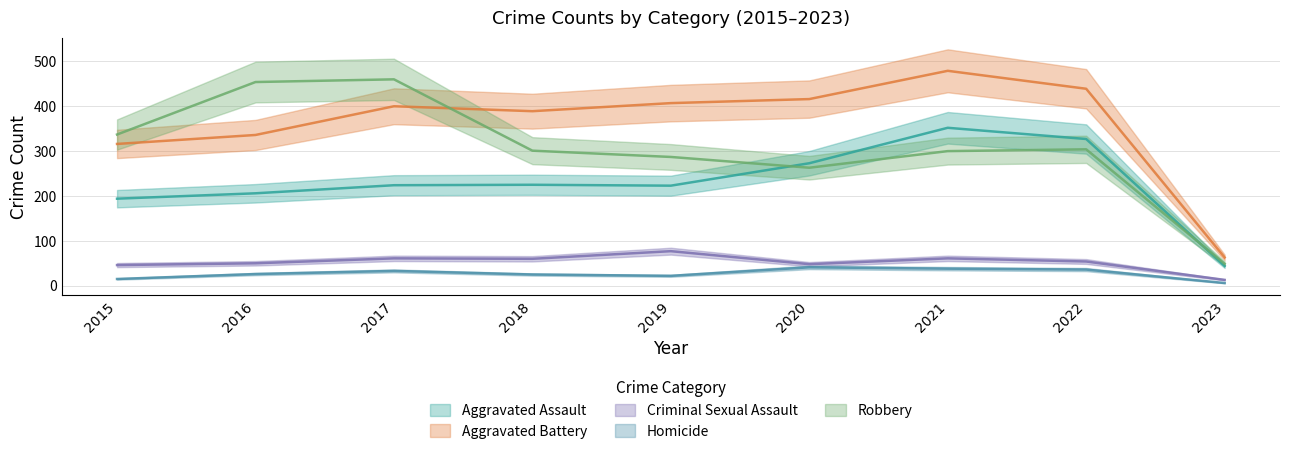

Where is the first local maximum for Homicide?

2017